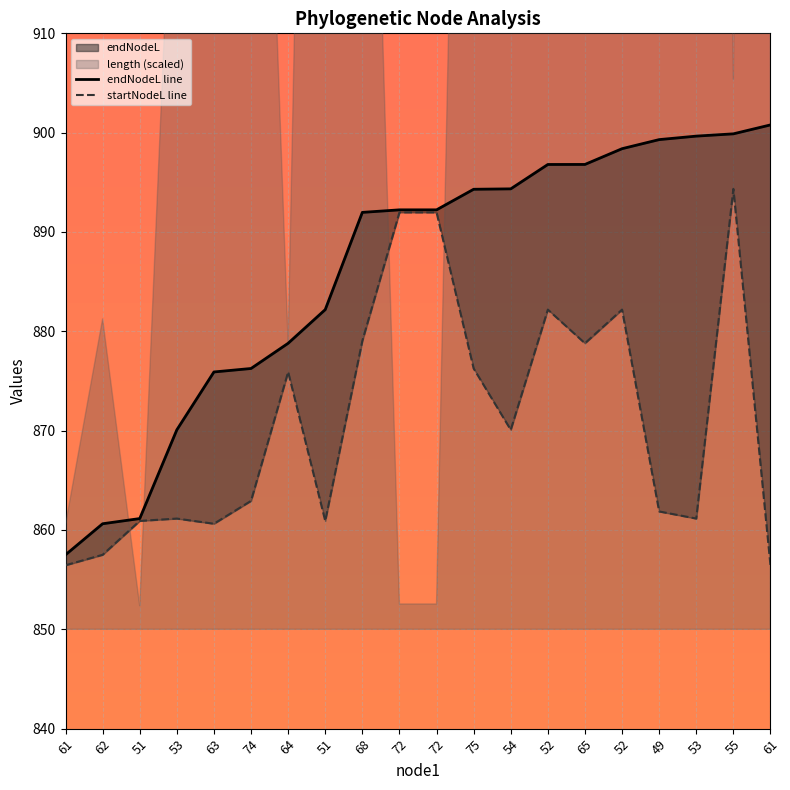

What value does the endNodeL line series have at 68?

892.0